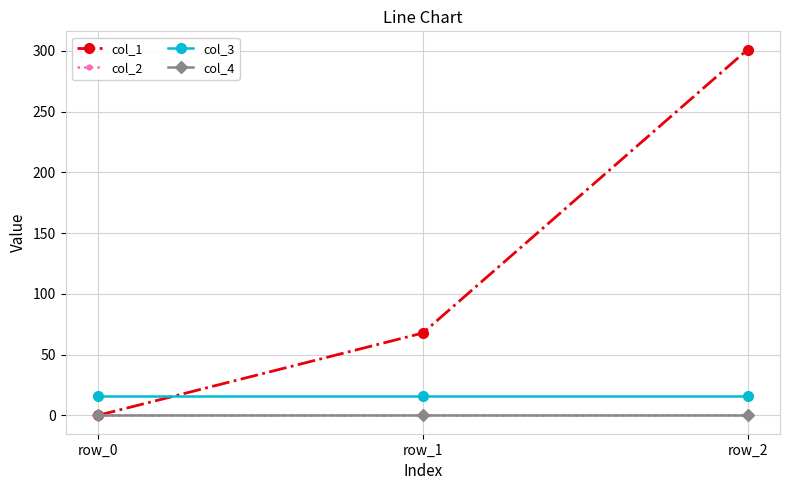

Is the value of col_3 at row_0 greater than the value of col_4 at row_1?

Yes